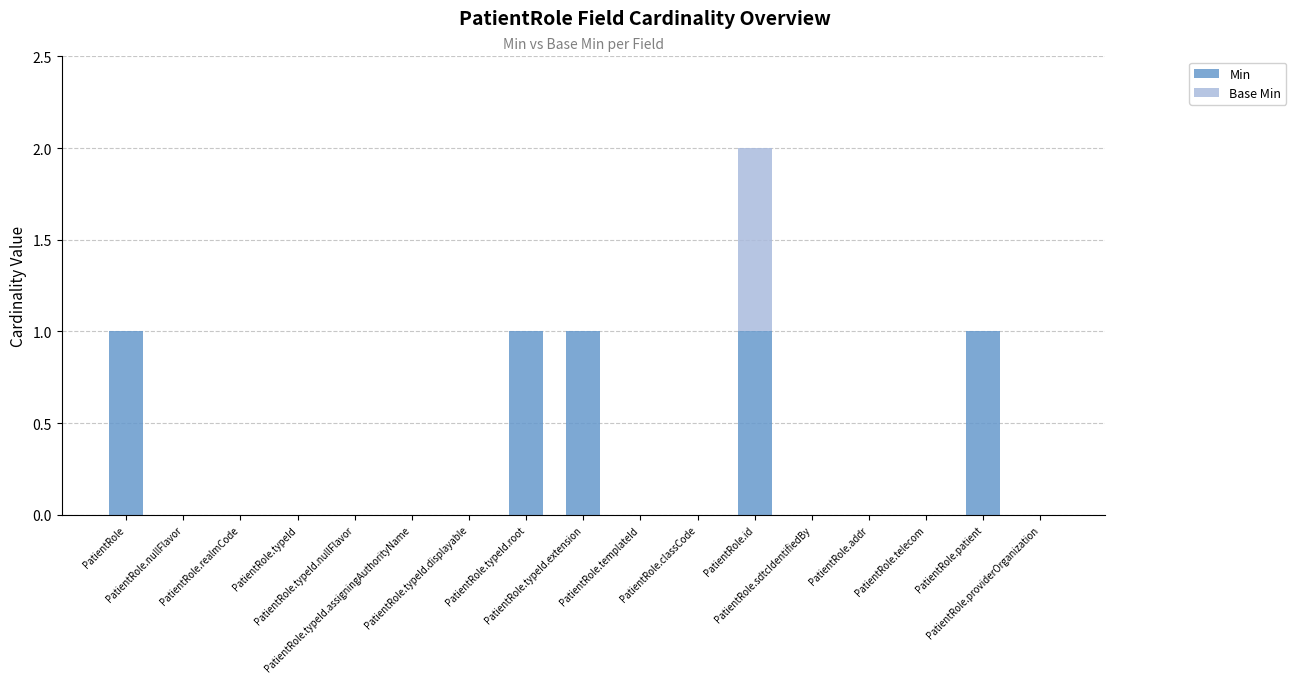

At which category is the sum across all series the highest?

PatientRole.id